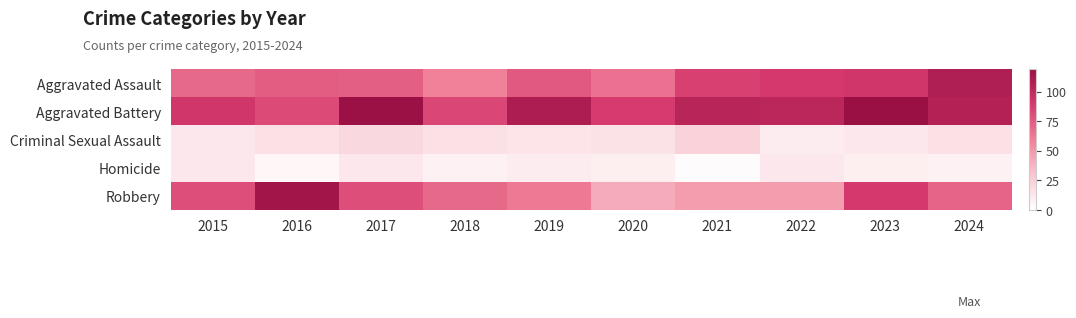

Reading left to right, transcribe all the data shown in this chart.

Aggravated Assault: 2015=69	2016=74	2017=73	2018=59	2019=76	2020=66	2021=86	2022=90	2023=92	2024=108
Aggravated Battery: 2015=92	2016=82	2017=118	2018=84	2019=109	2020=89	2021=104	2022=102	2023=119	2024=106
Criminal Sexual Assault: 2015=12	2016=16	2017=20	2018=16	2019=14	2020=15	2021=23	2022=10	2023=12	2024=16
Homicide: 2015=12	2016=5	2017=12	2018=7	2019=10	2020=9	2021=2	2022=12	2023=9	2024=7
Robbery: 2015=80	2016=115	2017=80	2018=69	2019=62	2020=41	2021=47	2022=47	2023=90	2024=71